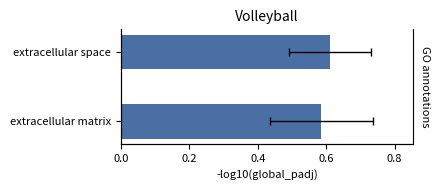

Reading left to right, what are all the values shown in this chart?

0.6	0.6